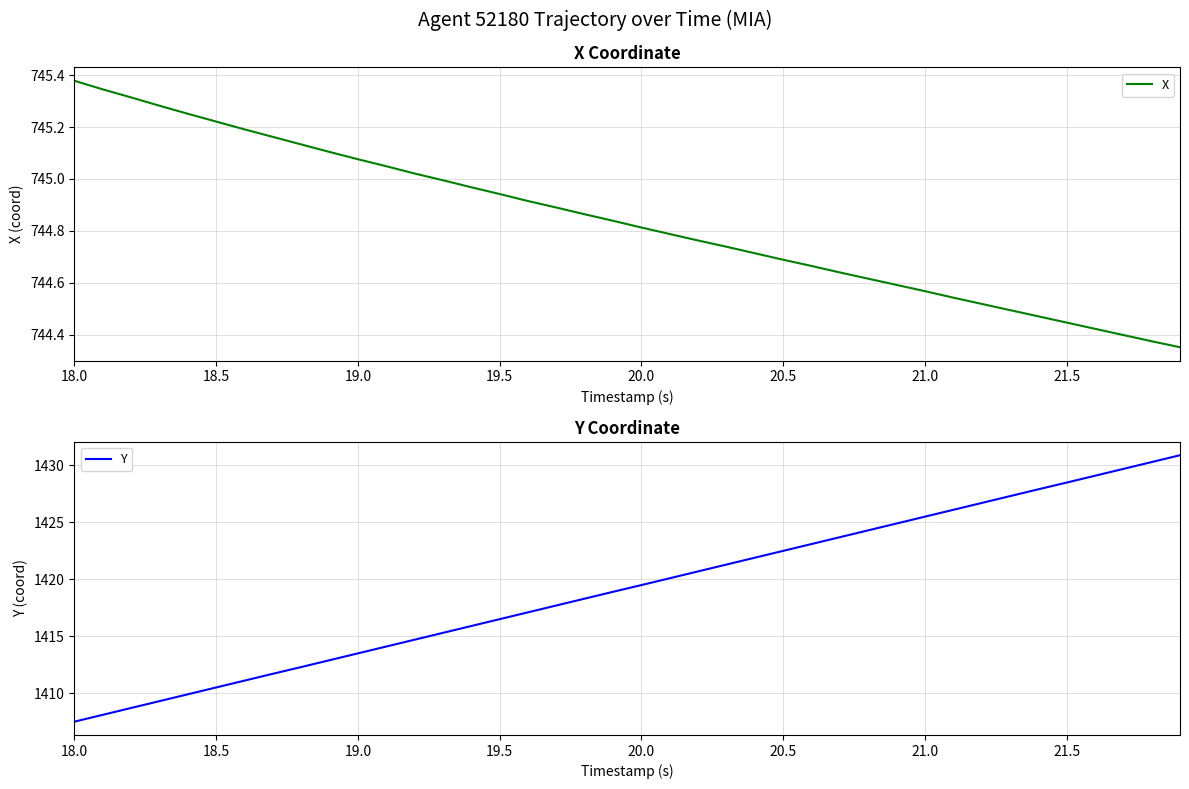

Is it true that Y equals 1407.5 at 18.0?

True